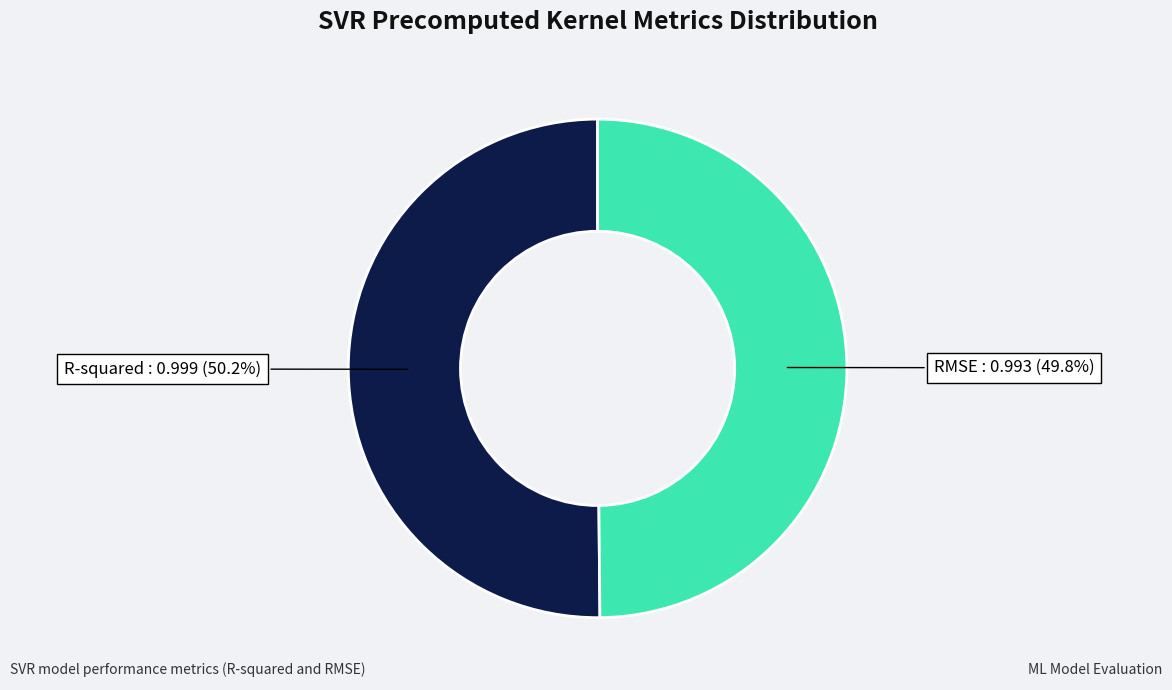

Does any single category account for the majority?

Yes